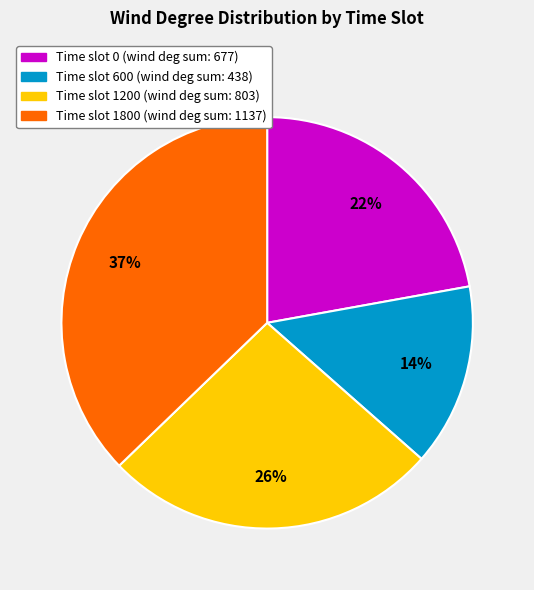

To the nearest percent, what is the difference between the largest and smallest slice percentages?

23%